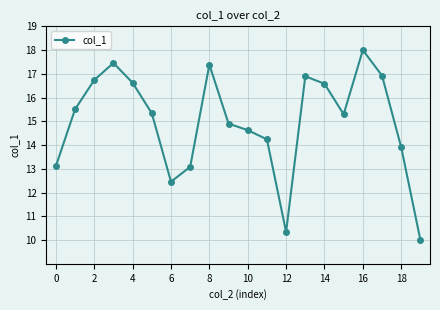

Count the number of data series in this chart.

1